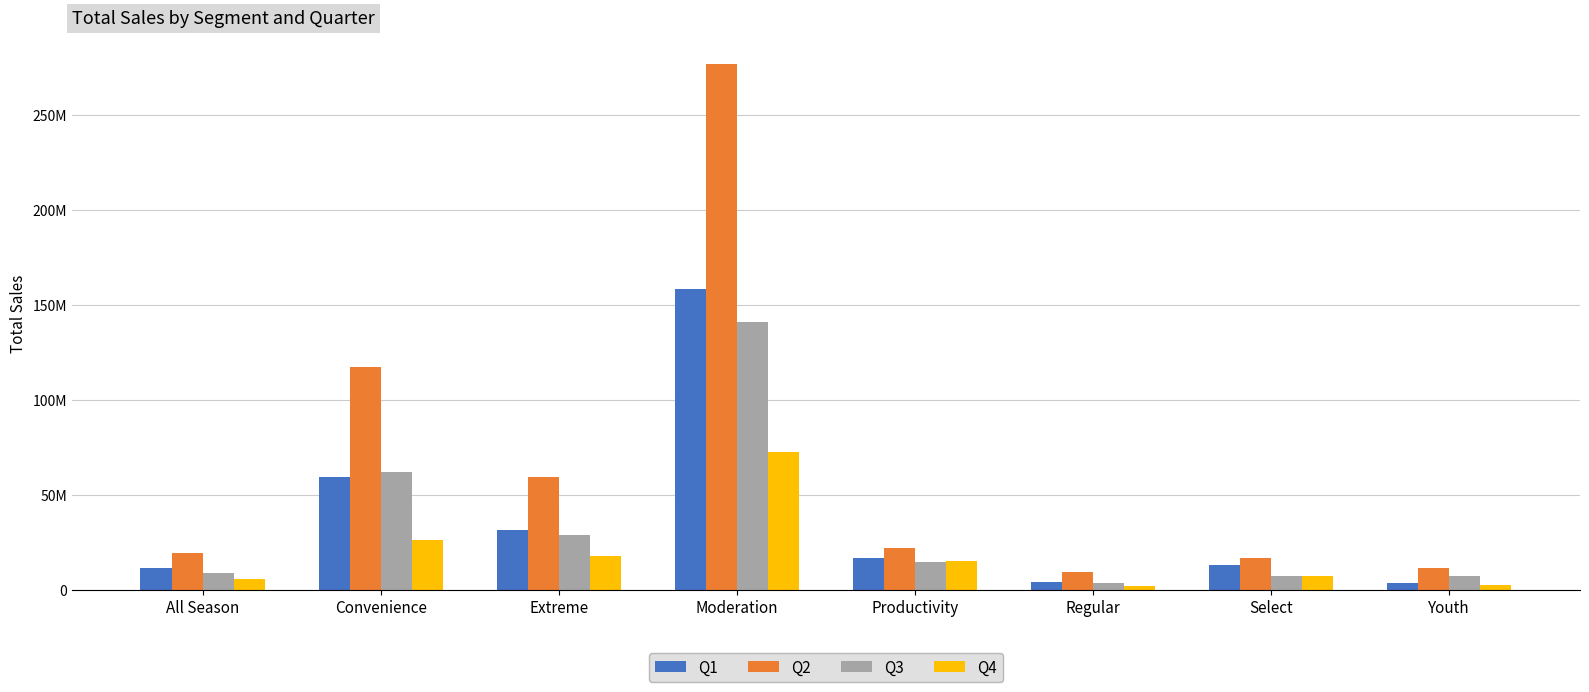

Which series has the largest total across all categories?

Q2